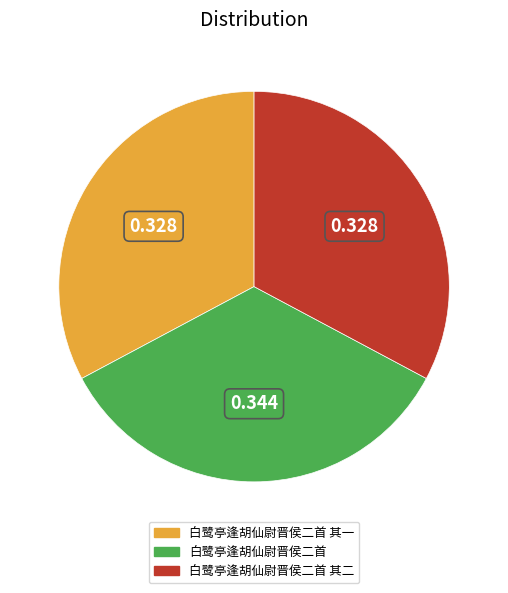

Does any single category account for the majority?

No